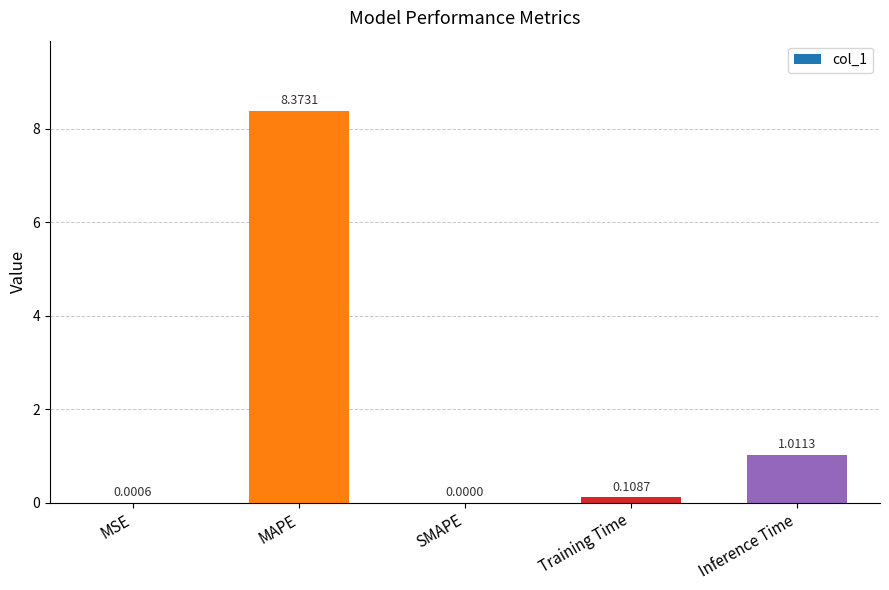

The value at Inference Time is 0.5. True or false?

False